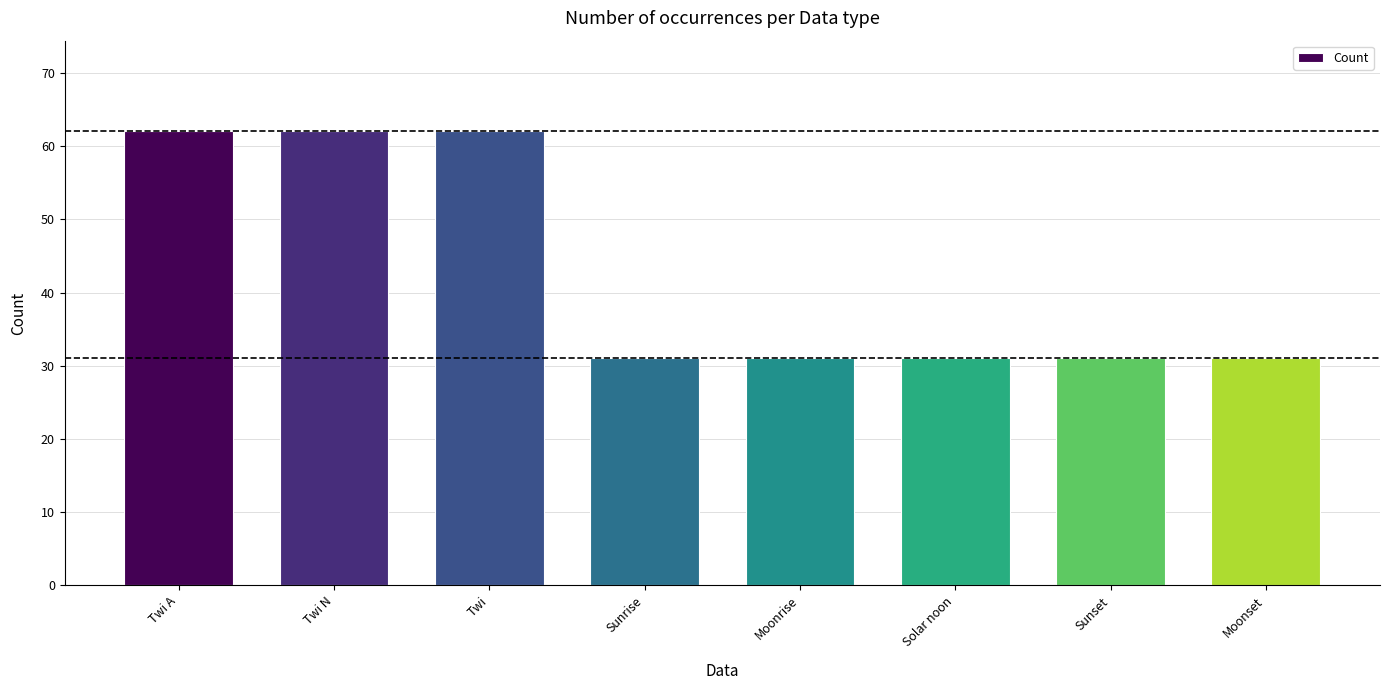

Reading left to right, what are all the values shown in this chart?

62	62	62	31	31	31	31	31